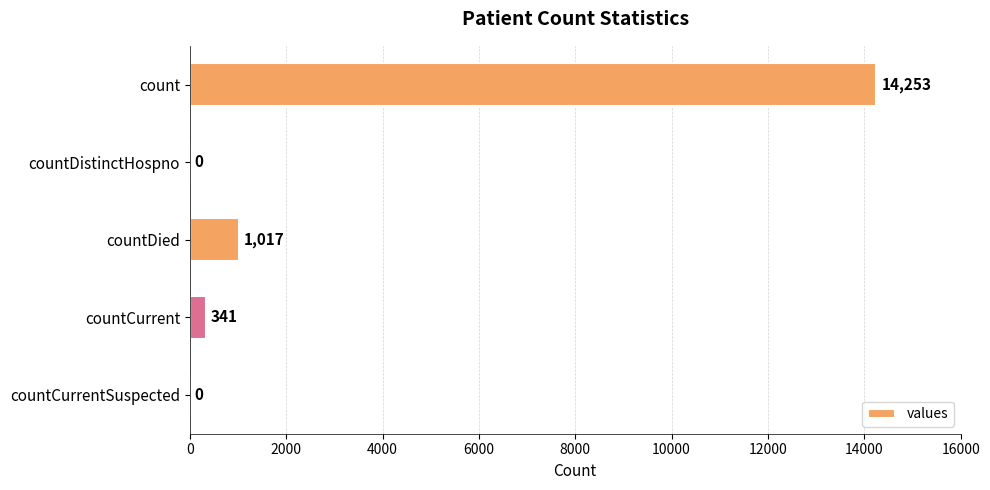

Approximately how many times larger is the value at countDied compared to countCurrent?

3.0